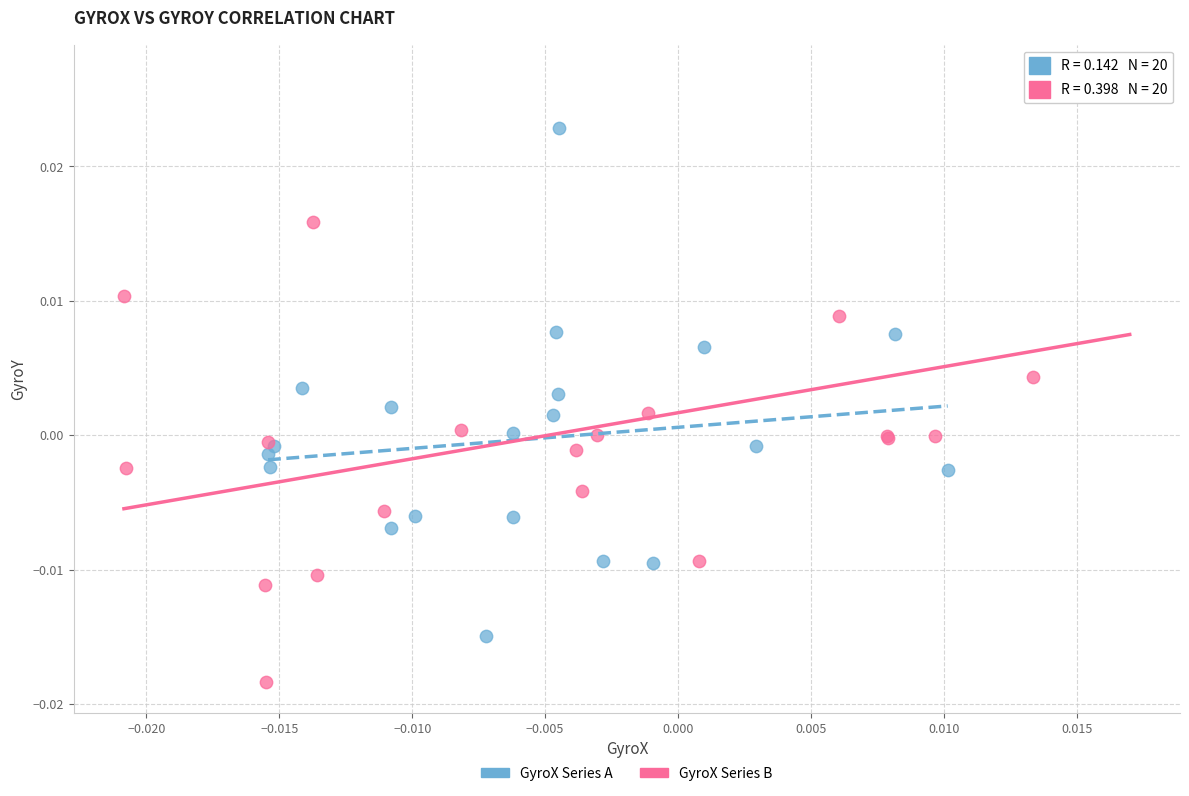

Which series has the largest Y range (max minus min)?

GyroX Series B